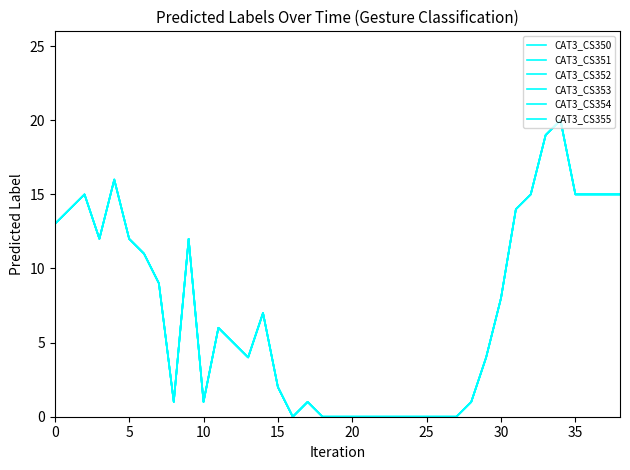

Does the chart display data point markers on the line(s)?

No